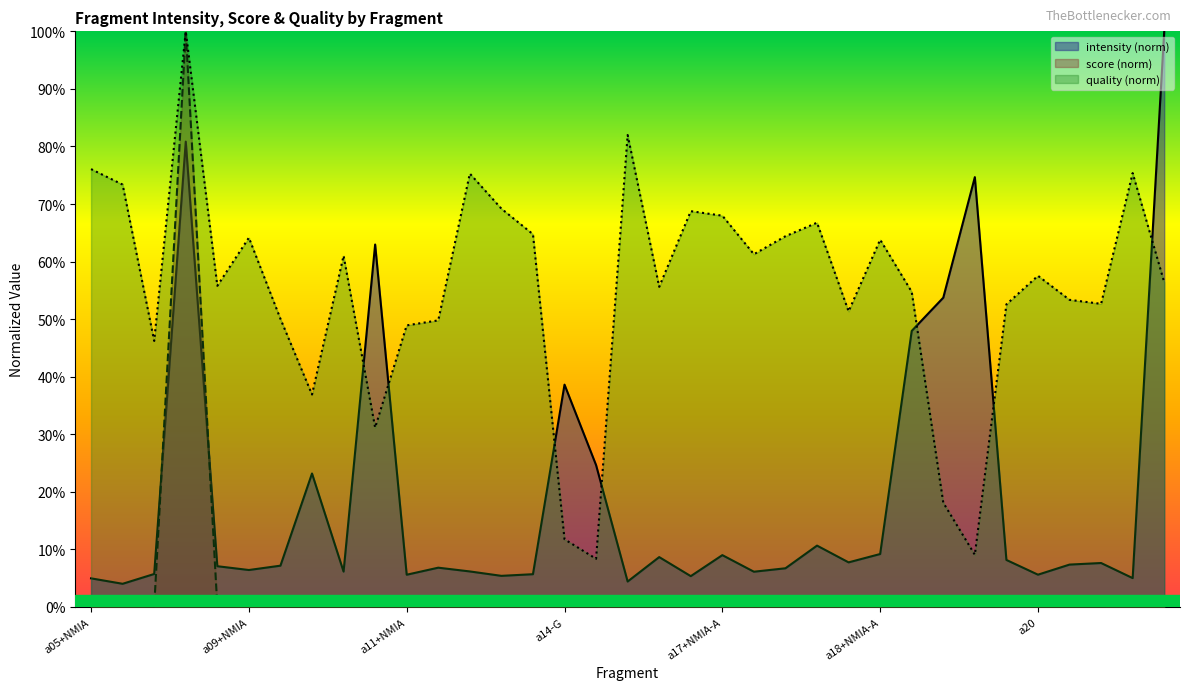

Is it true that mean_quality equals 0.4 at a12+NMIA-G?

False